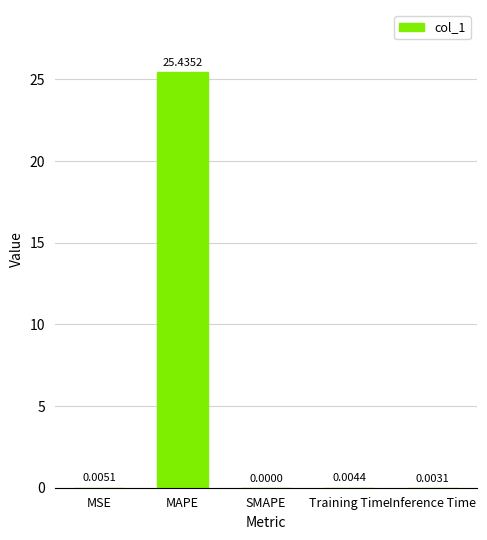

Which category has the highest value across all series?

MAPE